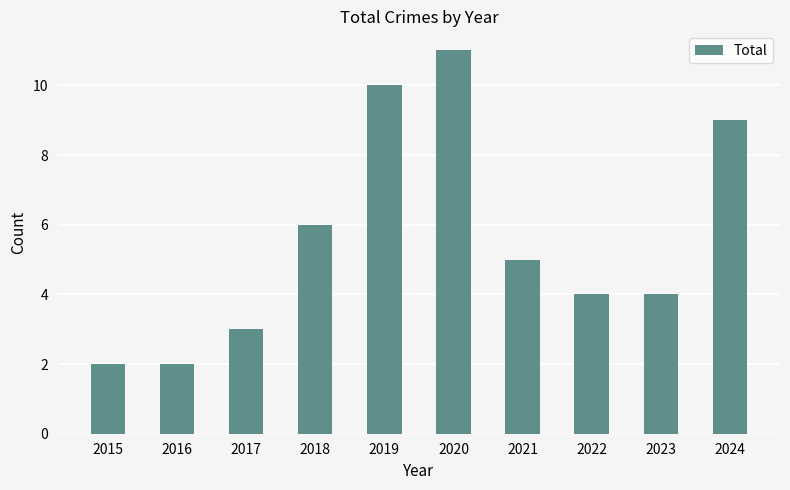

Reading left to right, list all the values displayed in this chart.

2	2	3	6	10	11	5	4	4	9